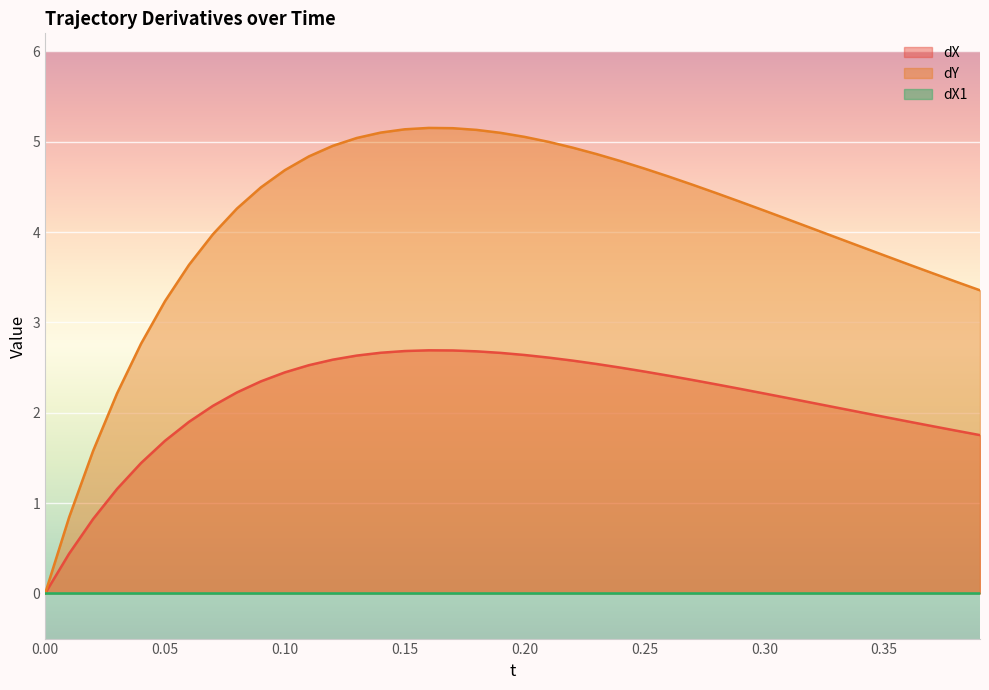

What is the difference between the highest and lowest values at 0.30?

4.2